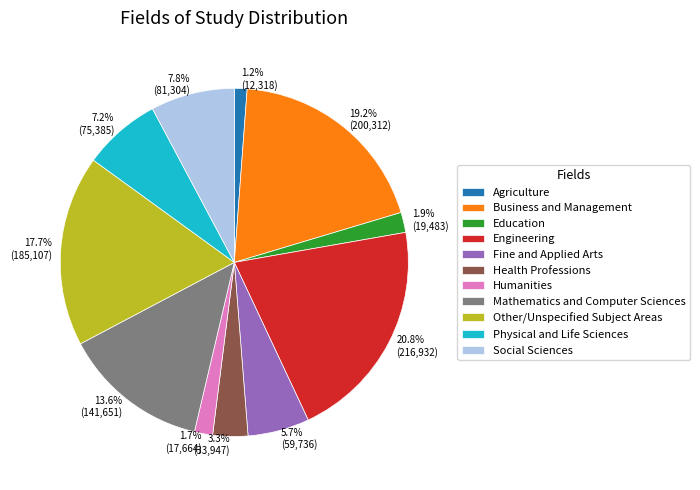

How many segments does this pie chart have?

11